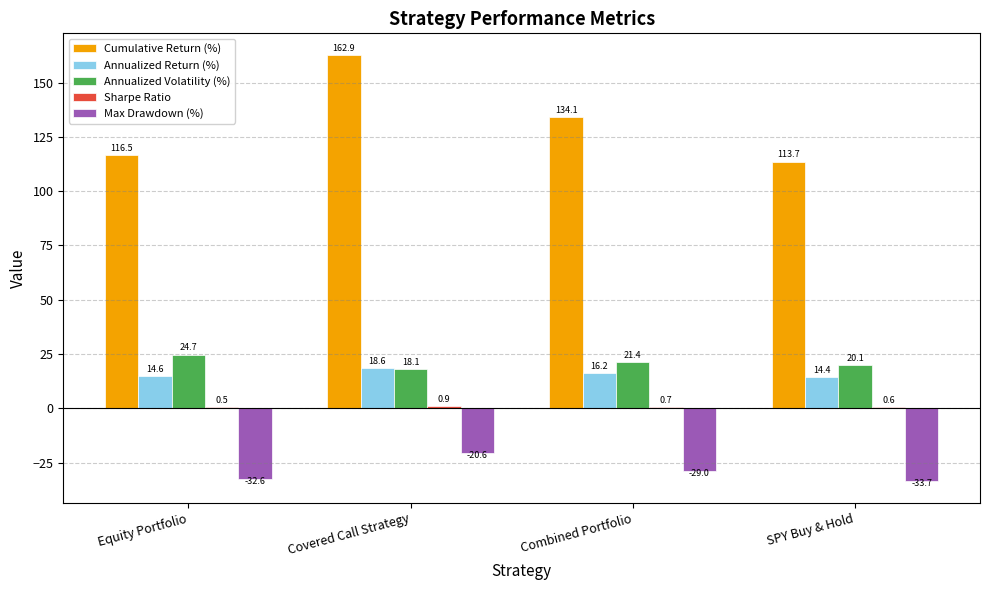

At which category is the sum across all series the highest?

Covered Call Strategy